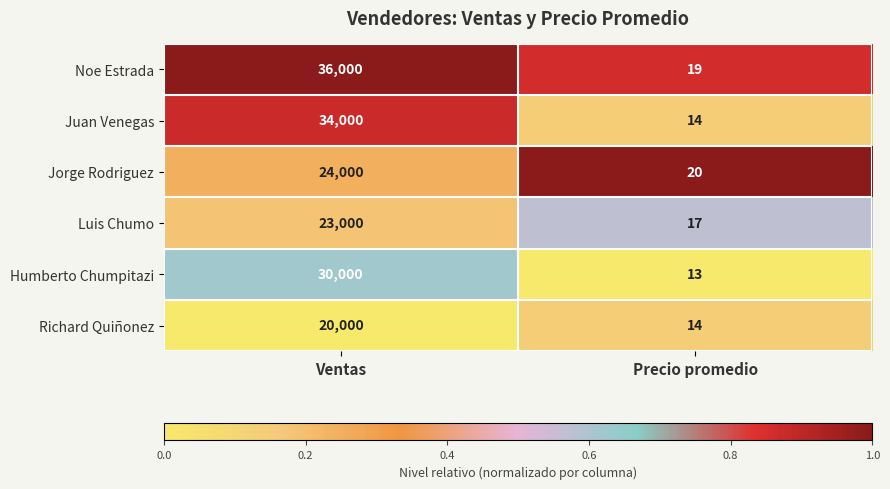

List the series in order of their peak value, highest first.

Noe Estrada, Juan Venegas, Humberto Chumpitazi, Jorge Rodriguez, Luis Chumo, Richard Quiñonez